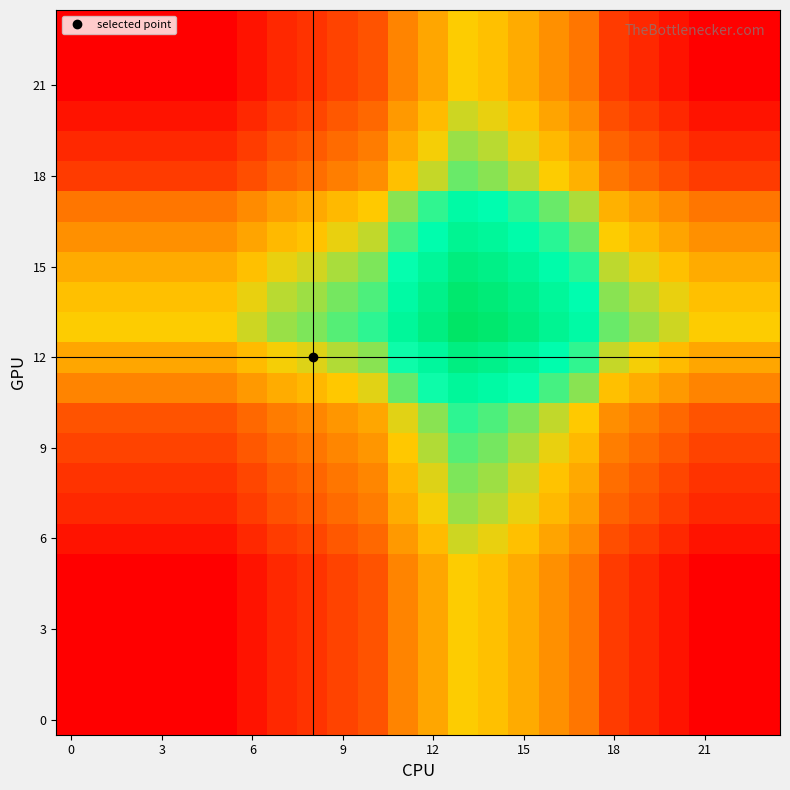

What is the maximum value shown in the chart?

1.0